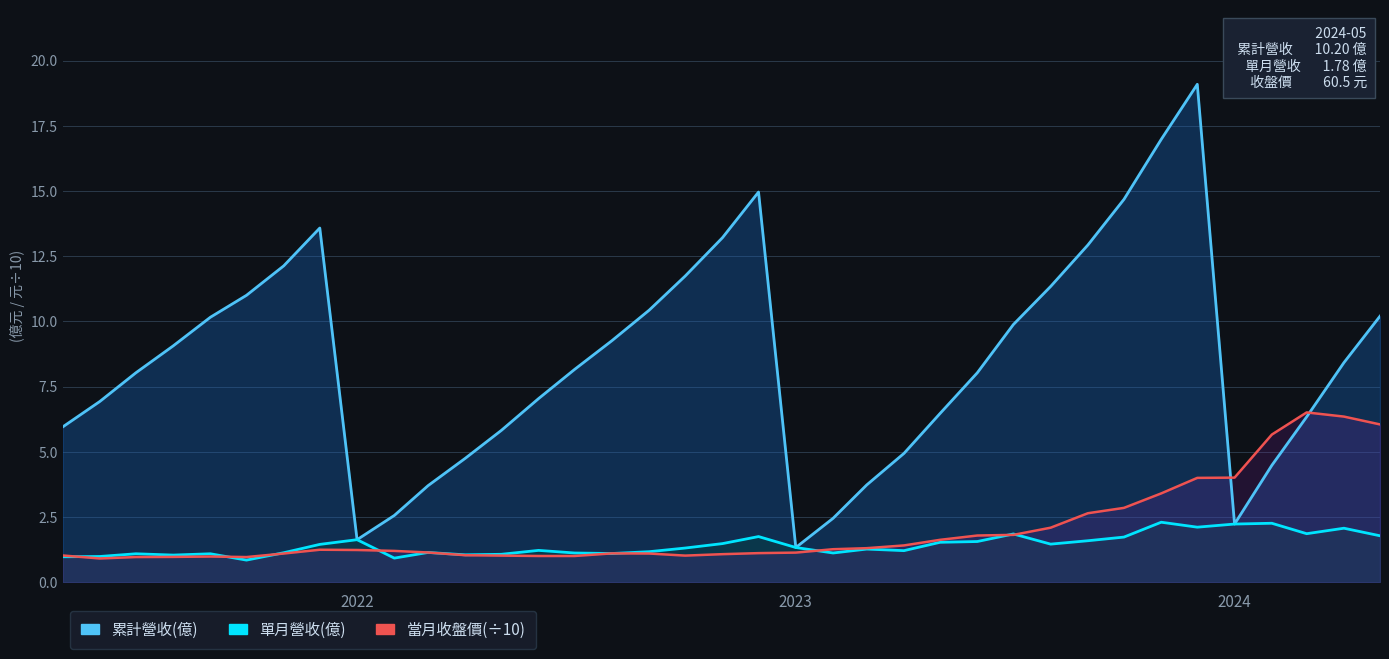

True or false: 累計營收(億) and 單月營收(億) cross at least once.

False